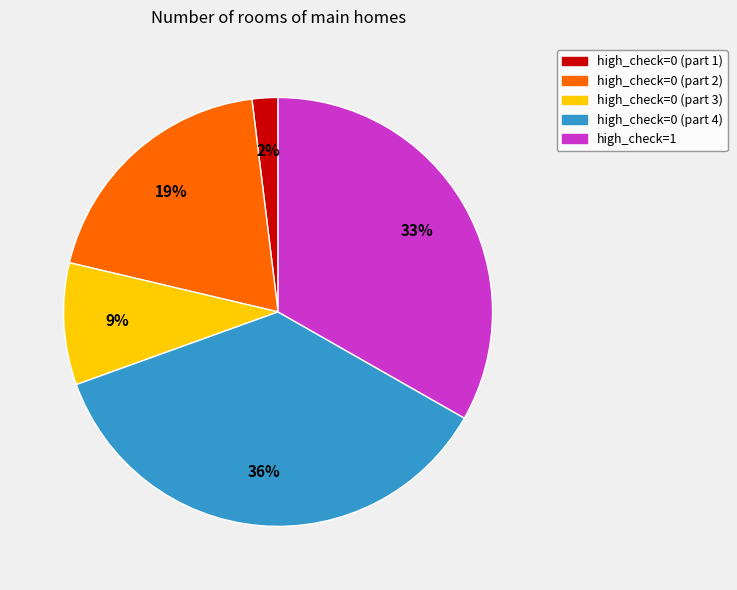

Is there a majority slice in this chart?

No